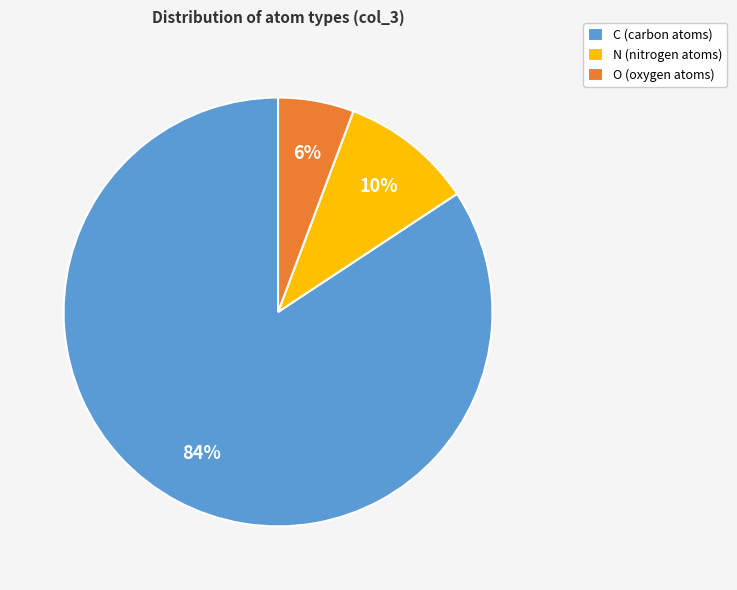

To the nearest percent, what portion does C (carbon atoms) represent?

84%